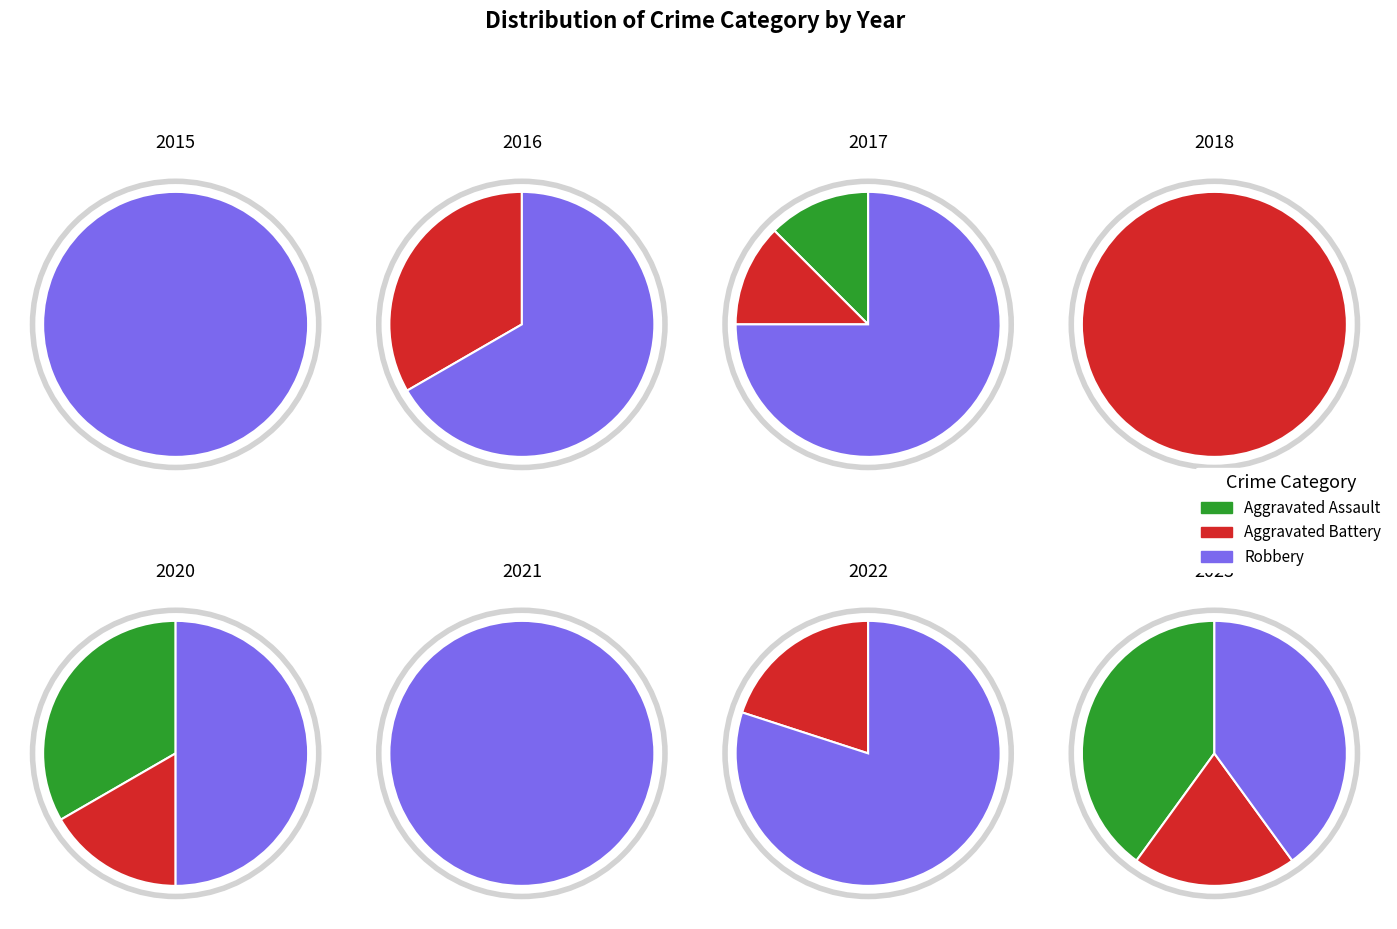

Which slice is the smallest?

Aggravated Assault